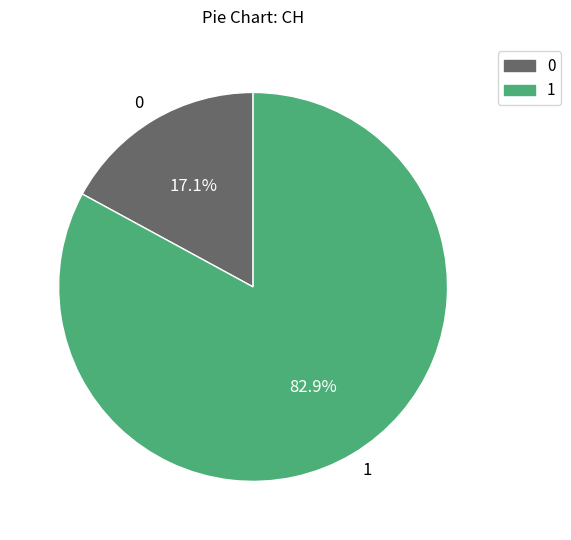

Rank the categories by value from lowest to highest.

0, 1